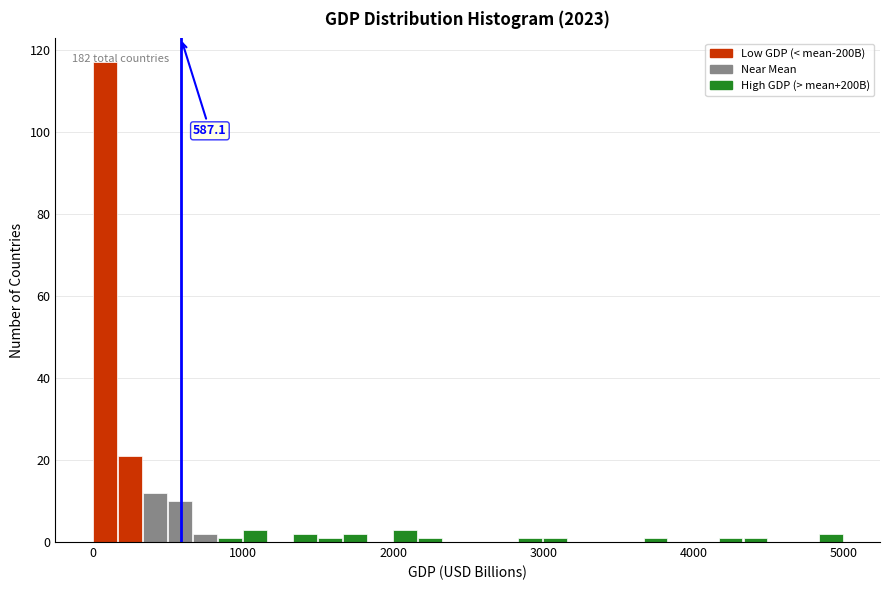

Around what value on the x-axis is the tallest bar? Give the approximate position of its centre, as read against the axis.

100